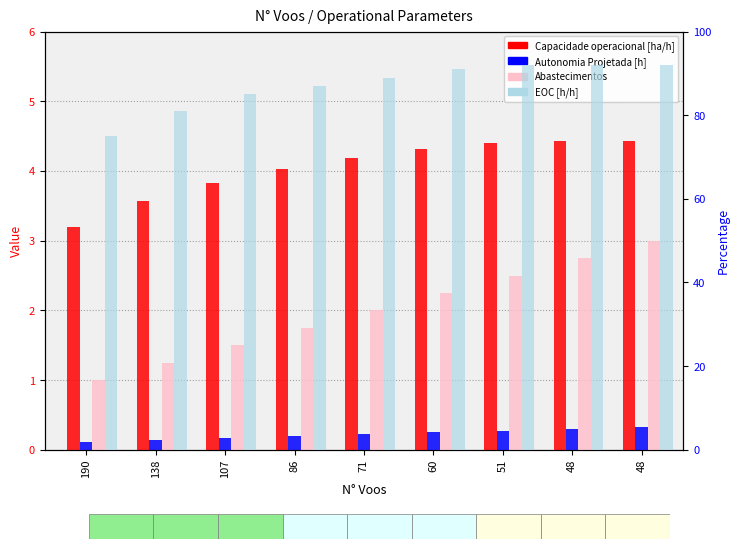

What is the value of the EOC [h/h] bar at the 6th from the left?

91.0